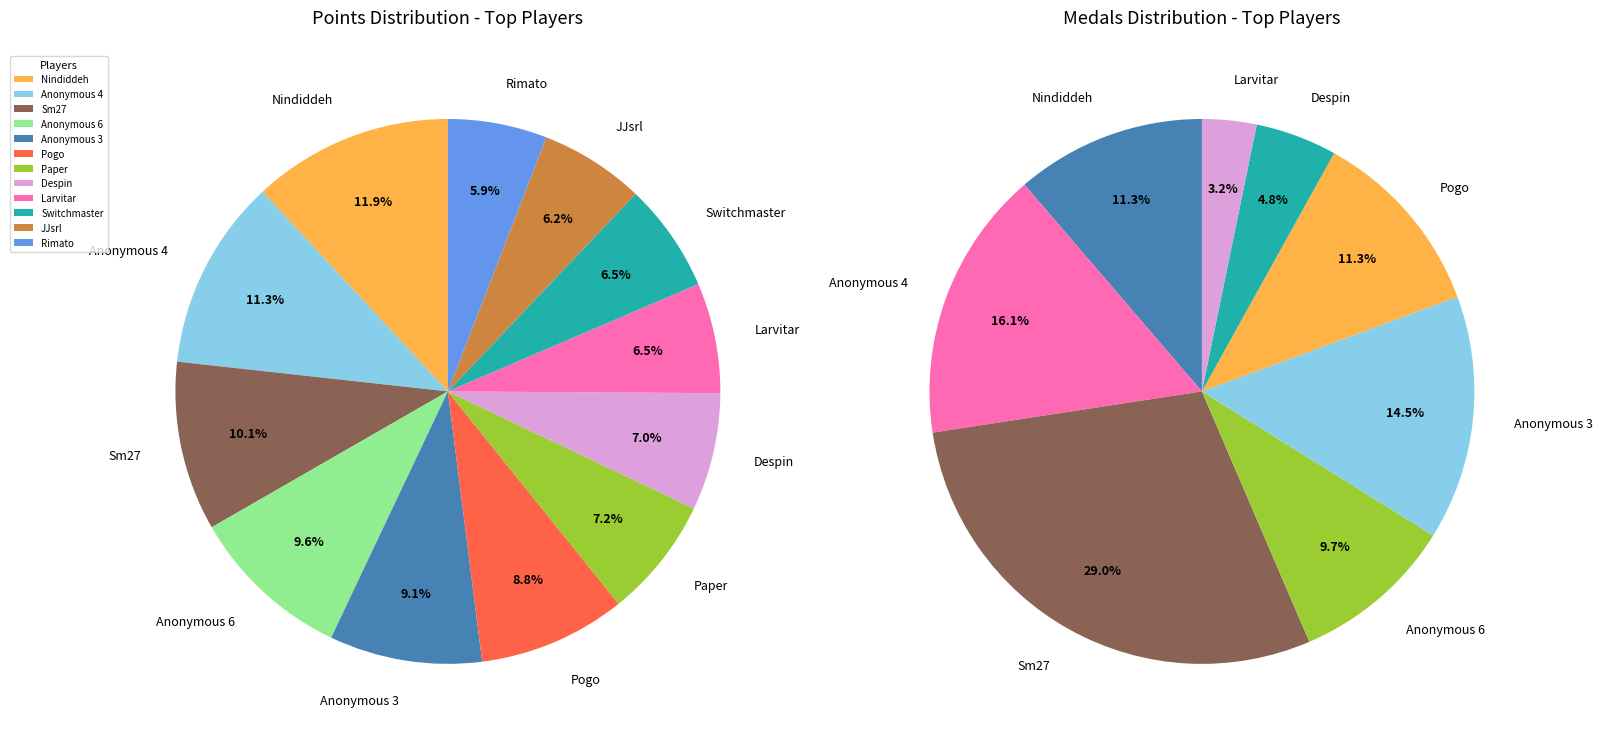

True or false: Sm27 accounts for 10% of the total.

True